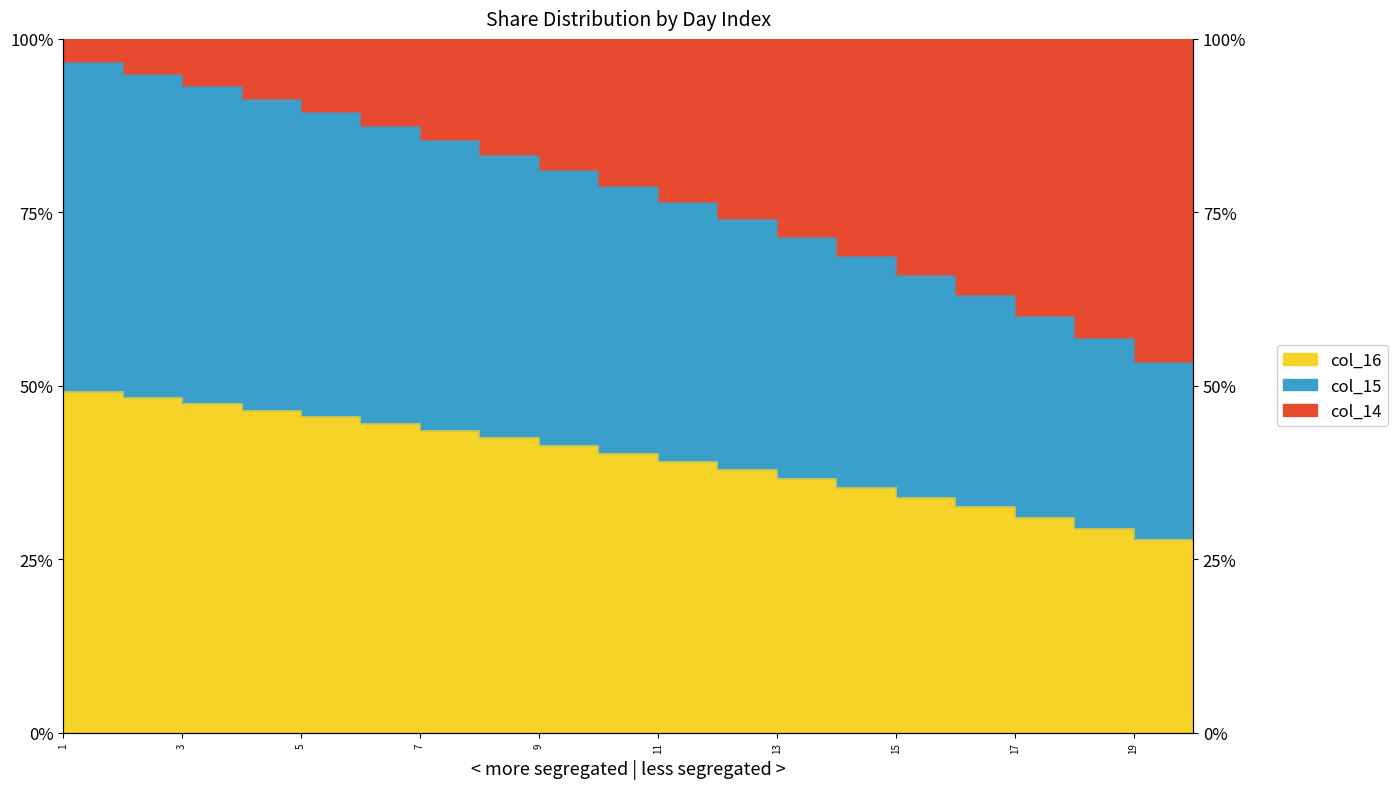

Between 11 and 14, which series saw the biggest shift?

col_15